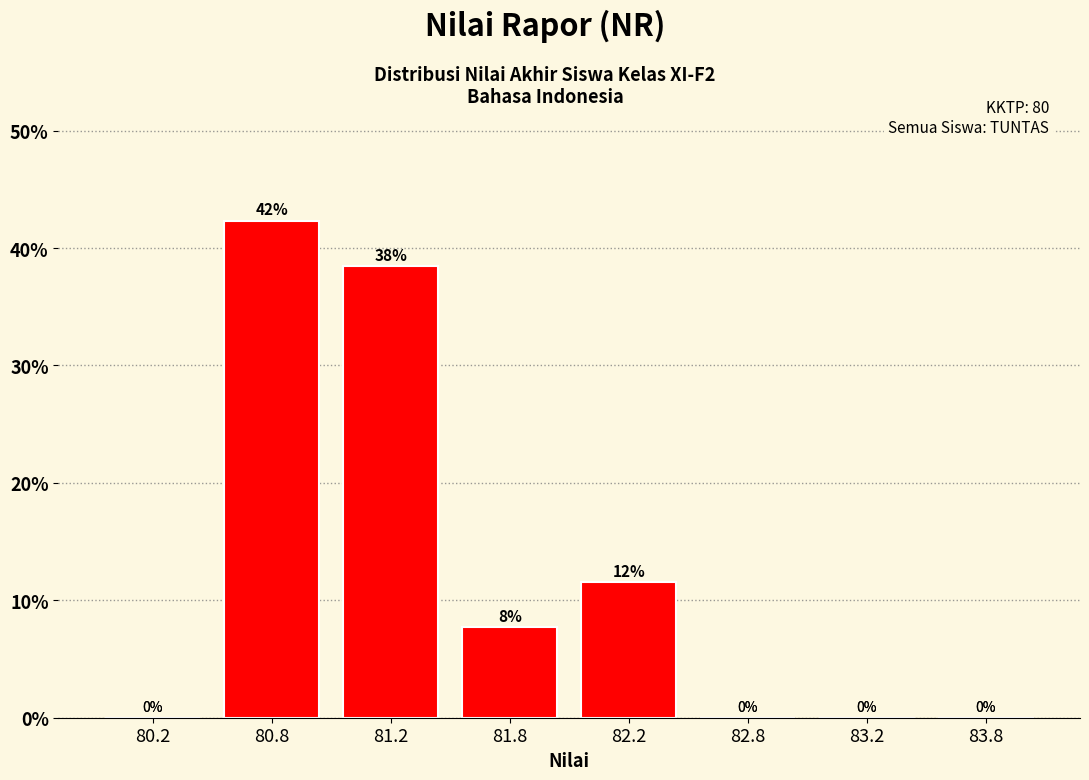

The chart shows a value of 21.6 at 80.8. True or false?

False